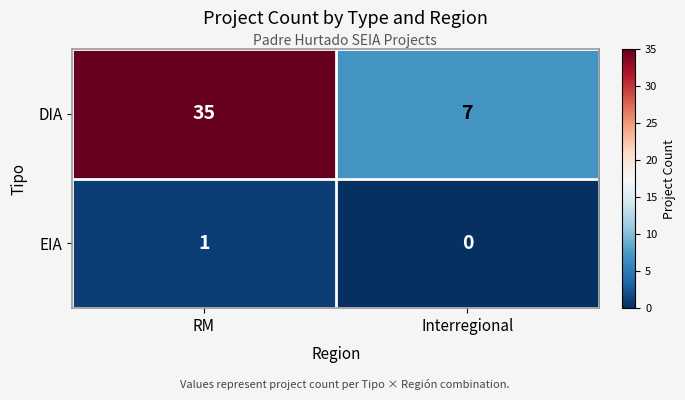

What is the sum of all DIA values?

42